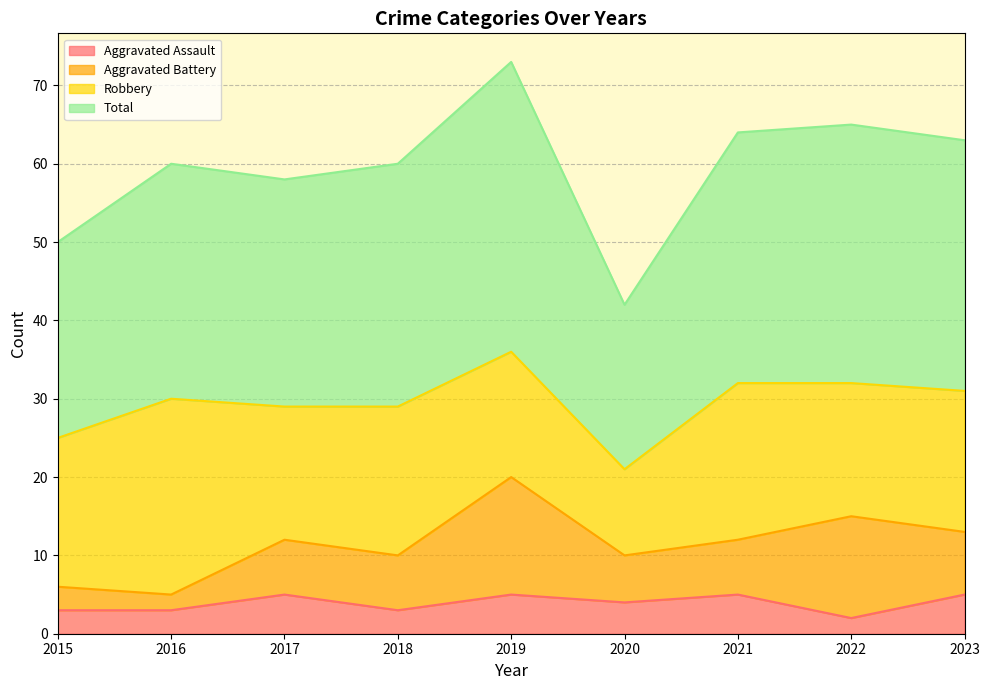

What is the approximate value of Aggravated Assault at 2016?

3